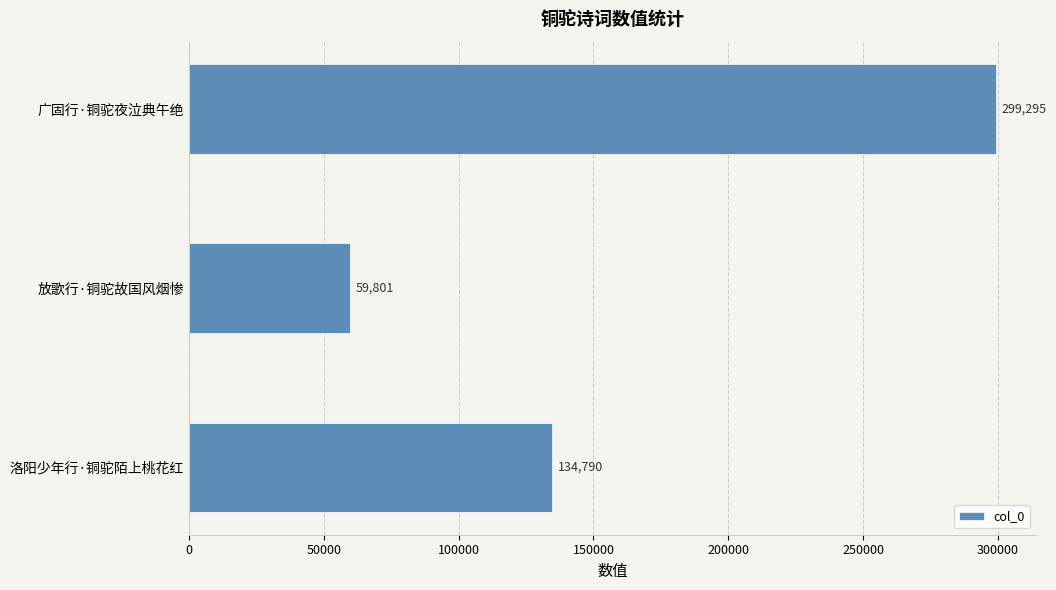

Reading bottom to top, transcribe all the data shown in this chart.

洛阳少年行·铜驼陌上桃花红=134790	放歌行·铜驼故国风烟惨=59801	广固行·铜驼夜泣典午绝=299295